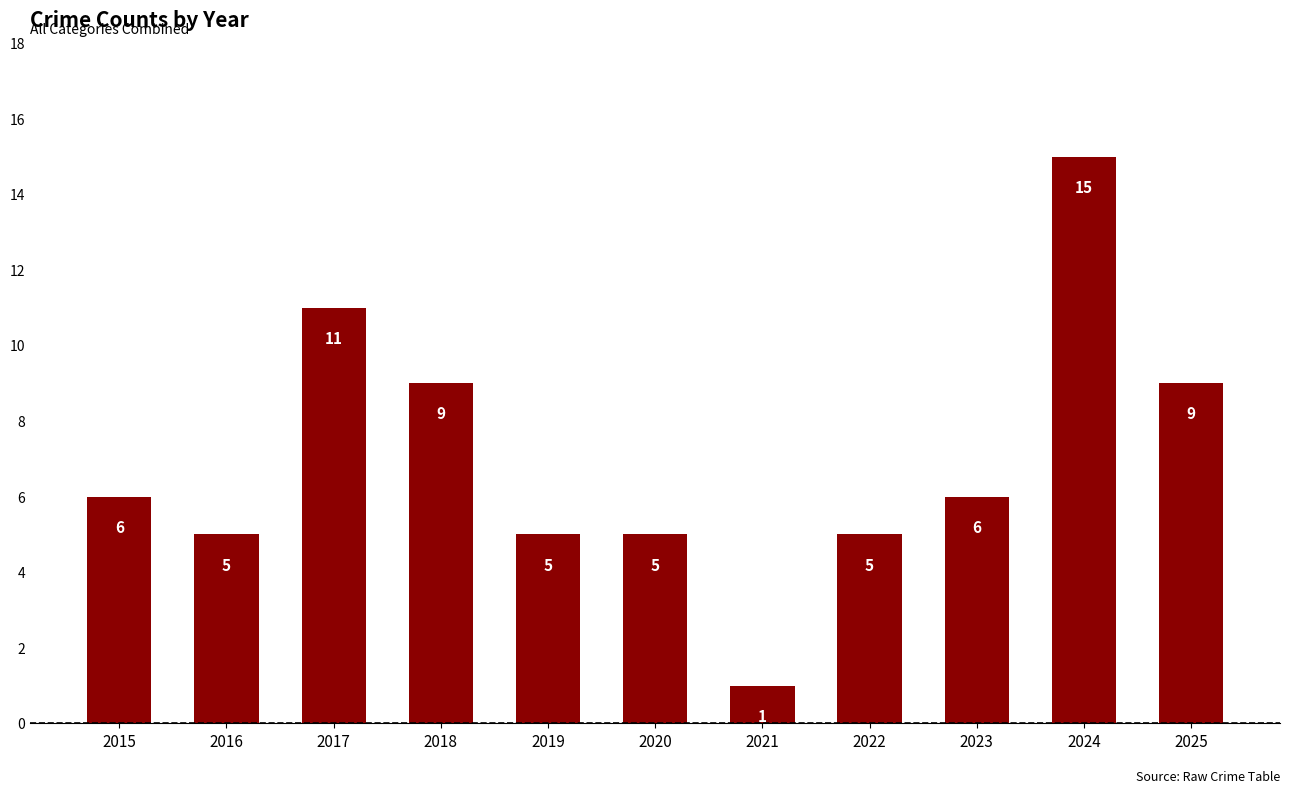

Reading left to right, transcribe all the data shown in this chart.

6	5	11	9	5	5	1	5	6	15	9